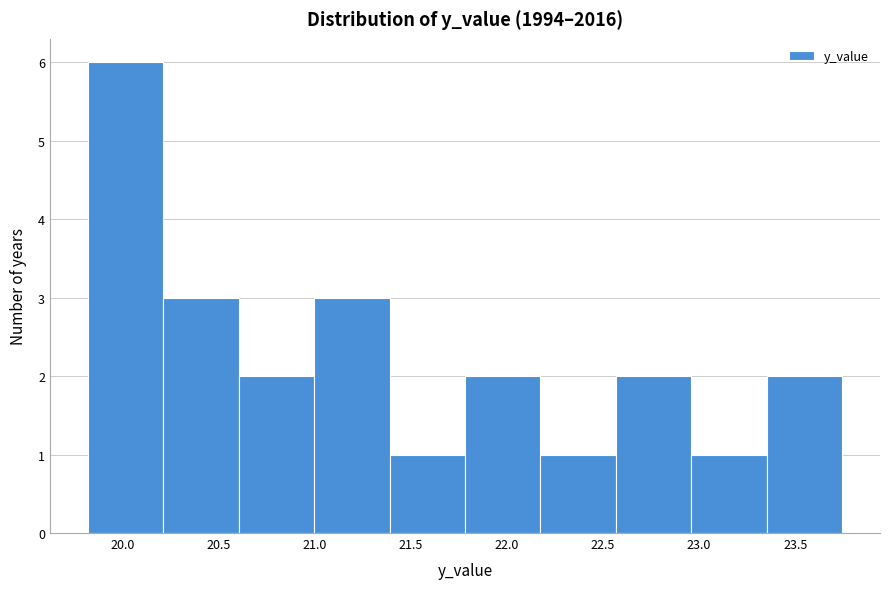

What is the height of the bar covering 19.80 to 20.20 on the x-axis? Neither the bar edges nor the heights are printed on the chart, so give them approximately, as read against the axes.

6